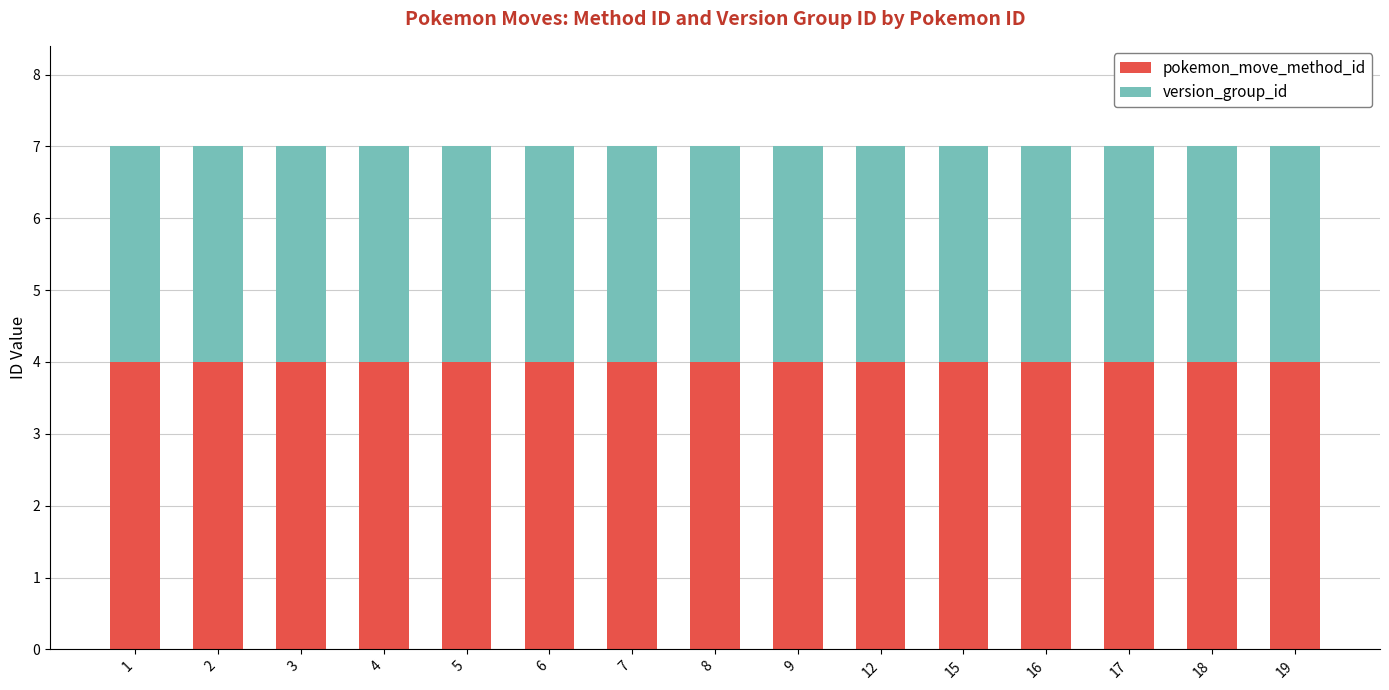

What is the total value across all series at 9?

7